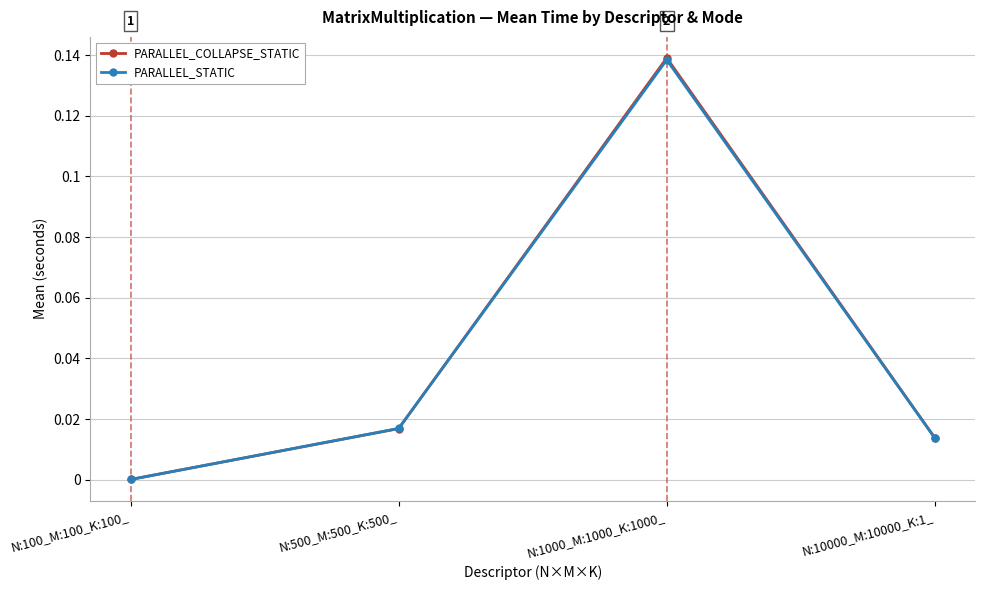

In PARALLEL_COLLAPSE_STATIC, how many points are higher than both neighbors (excluding endpoints)?

1